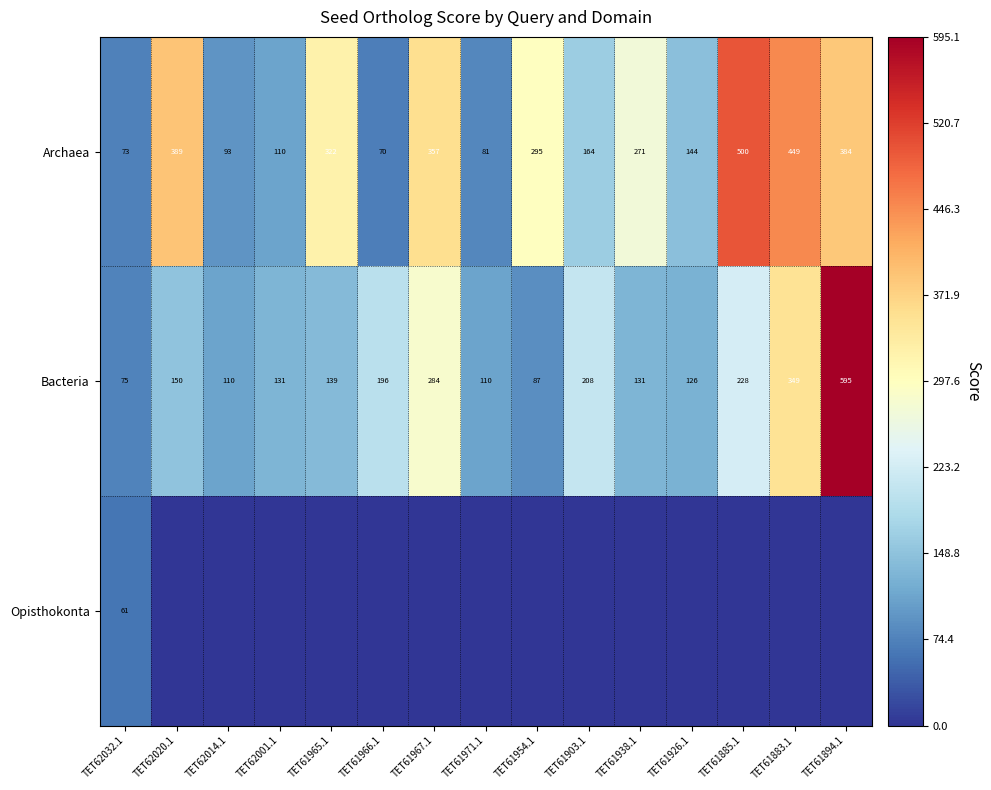

The Archaea series shows 180 at TET61885.1. True or false?

False